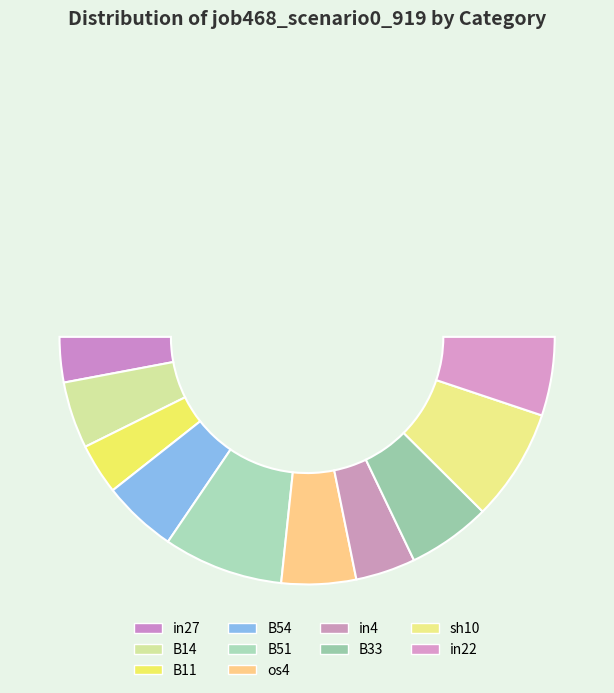

Combined, what portion of the pie is in27 and in4?

13.7%